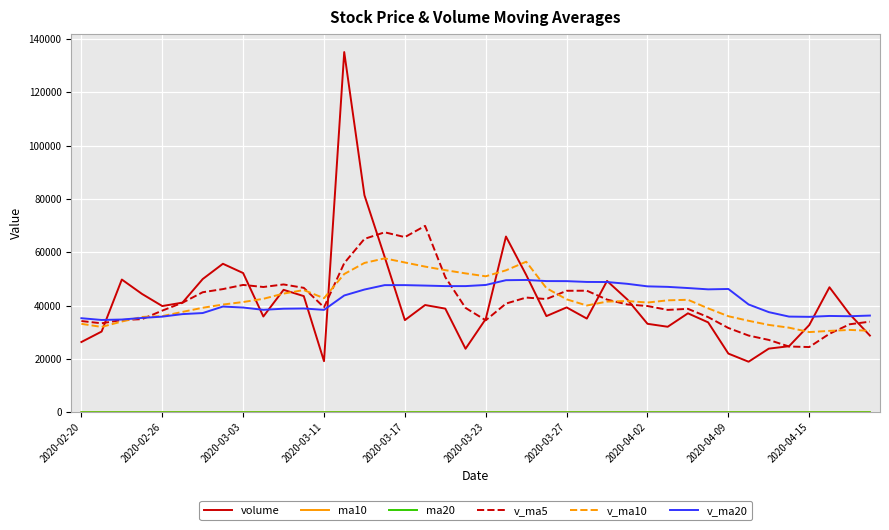

Which series has the widest spread of values?

volume